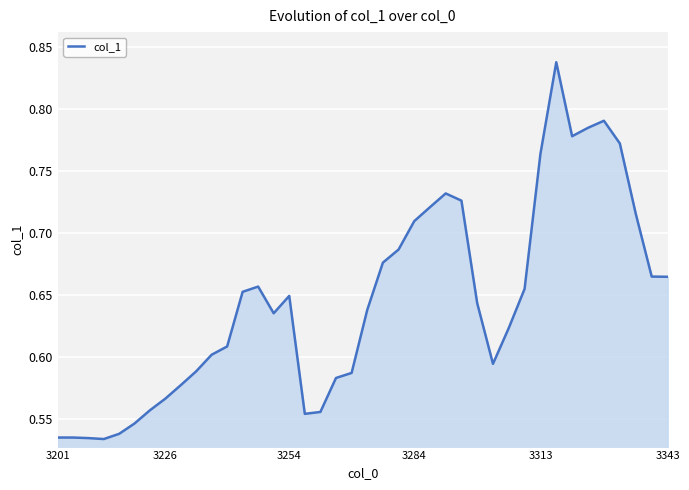

What is the difference between the maximum and minimum values?

0.3